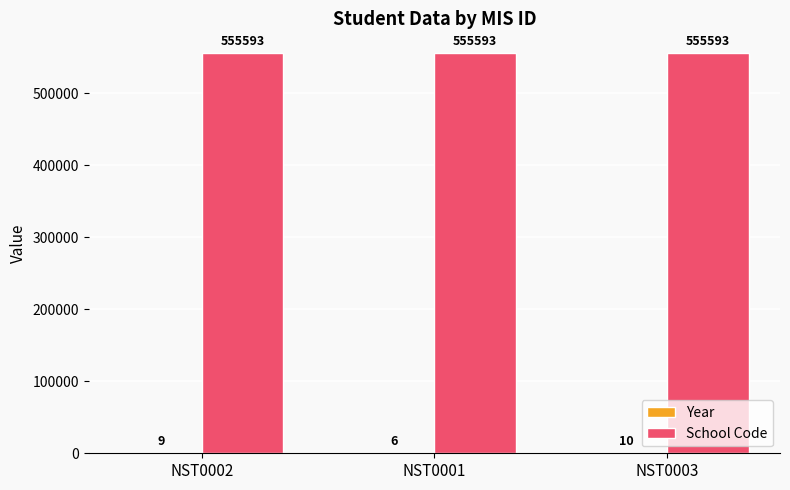

What is the maximum value shown in the chart?

555593